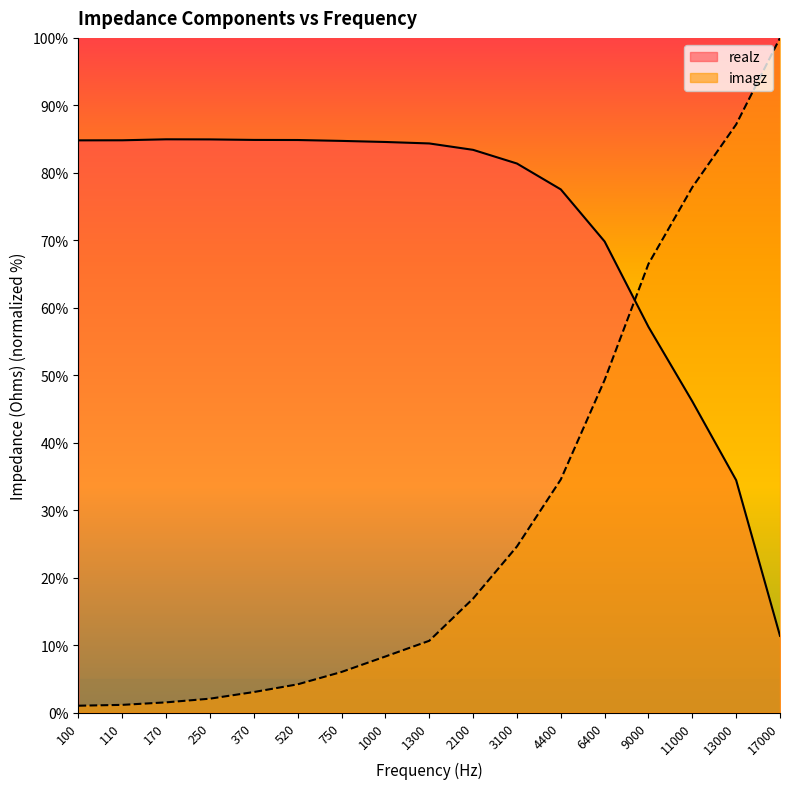

Is the value of realz at 3100 greater than the value of imagz at 1300?

Yes